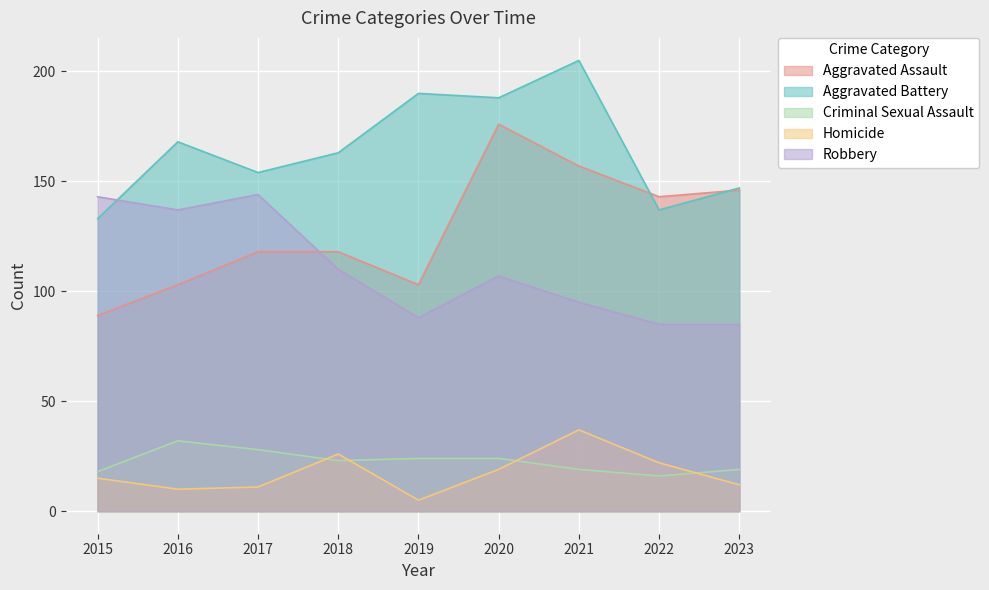

Between 2020 and 2016, which is larger?

2020